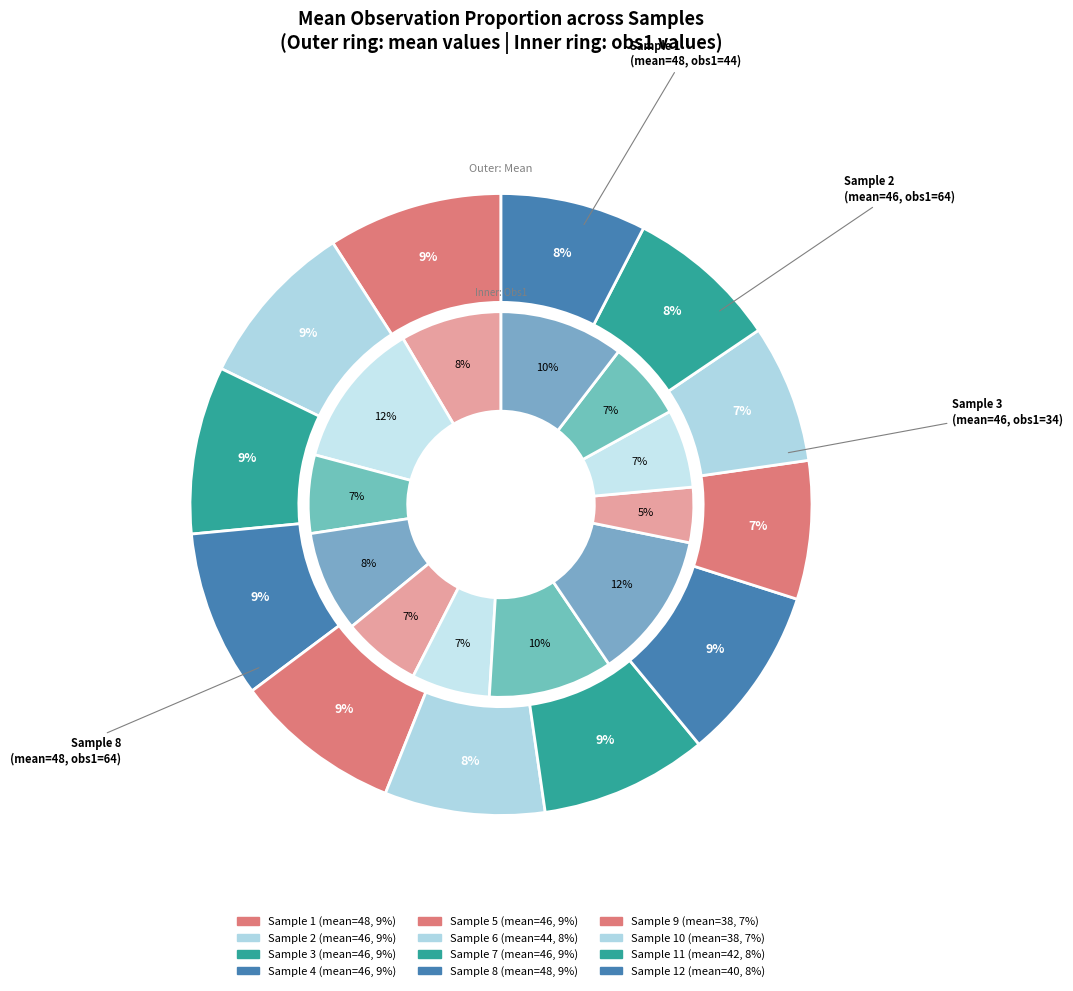

To the nearest percent, what is the average slice percentage?

8%